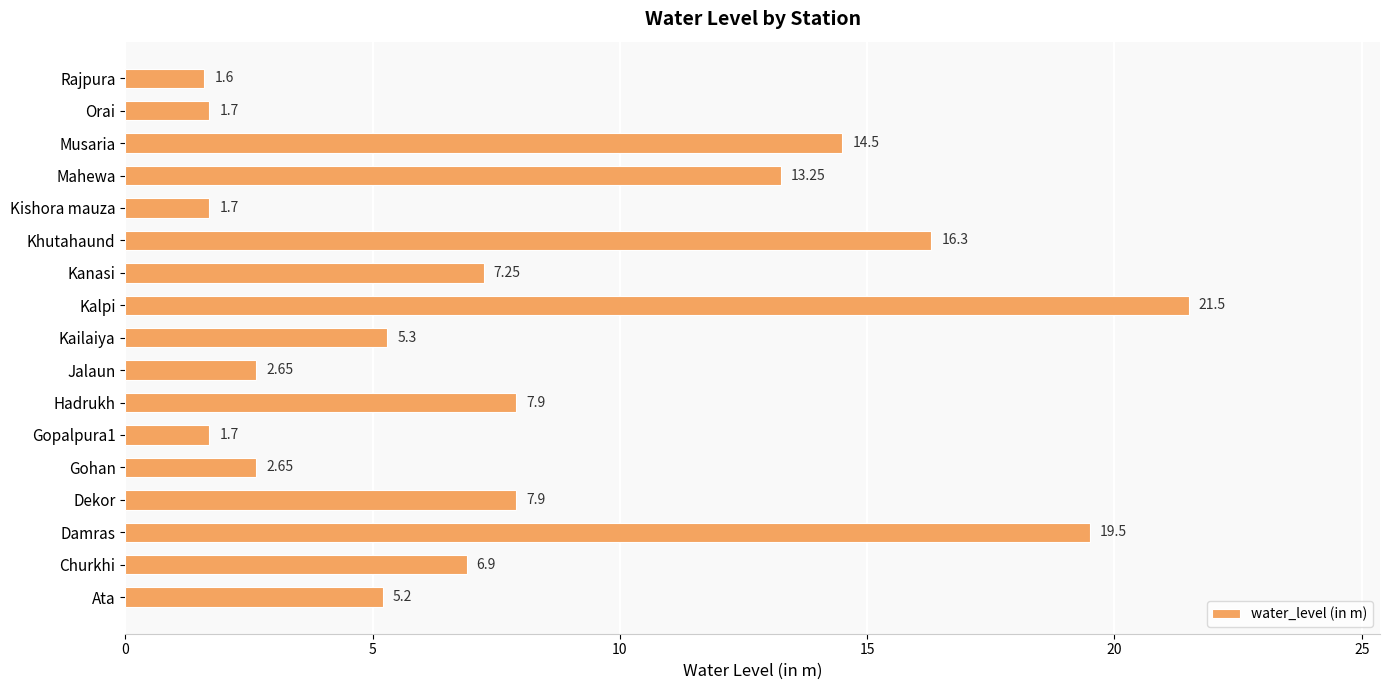

At which category does the chart reach its peak across all series?

Kalpi